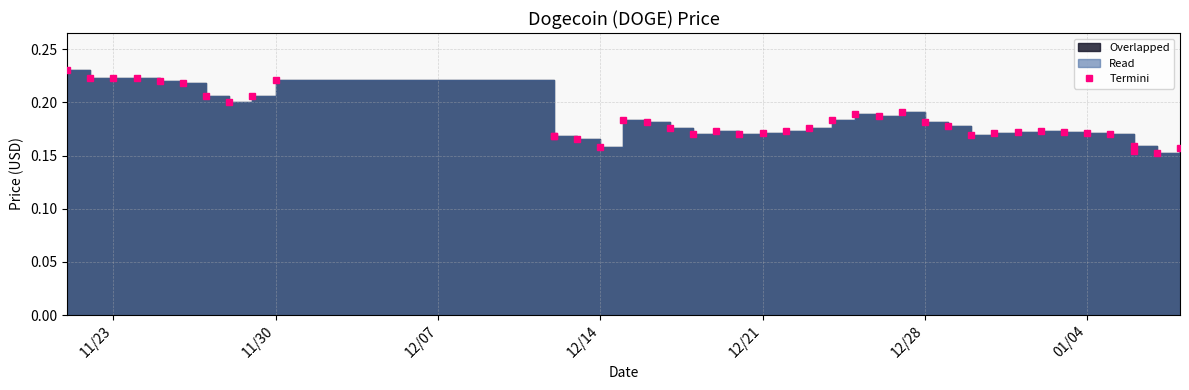

How many points are lower than both their immediate neighbors (excluding endpoints)?

9